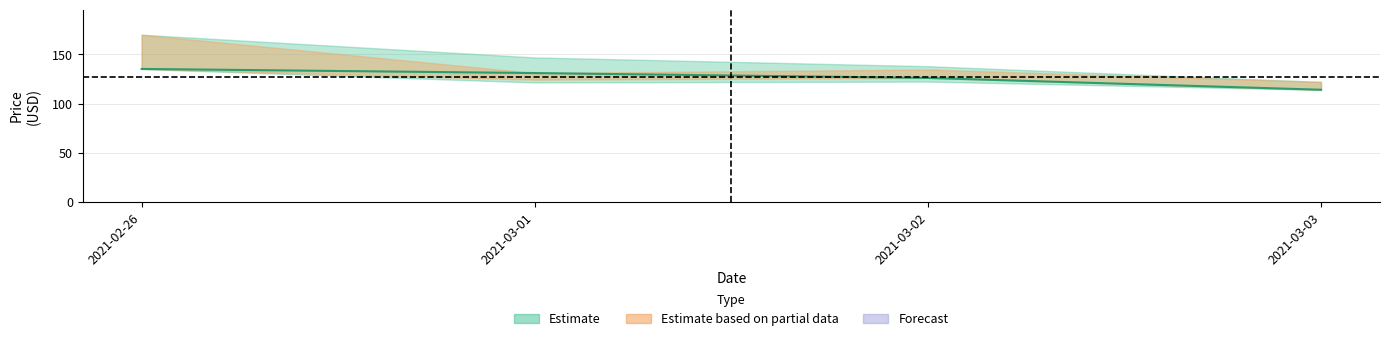

Where is the data nearest to the value 124?

2021-03-02